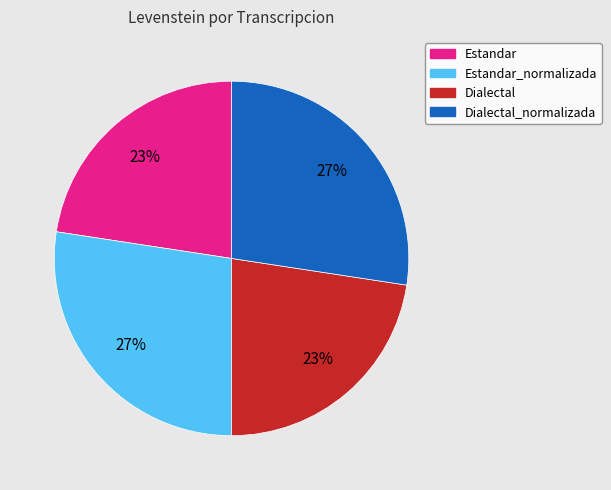

True or false: Estandar_normalizada accounts for 27% of the total.

True